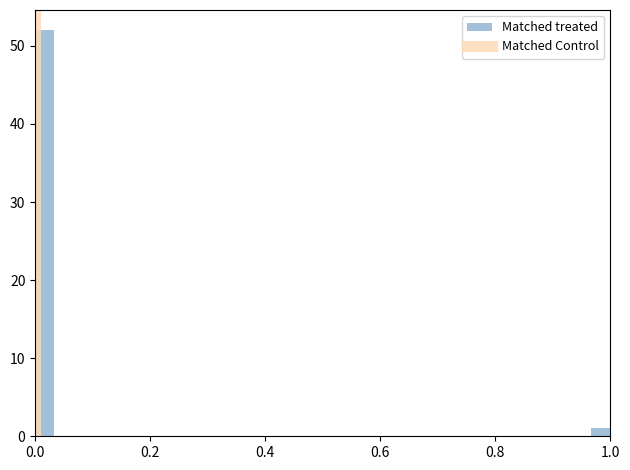

Around what value on the x-axis is the tallest bar? Give the approximate position of its centre, as read against the axis.

0.02